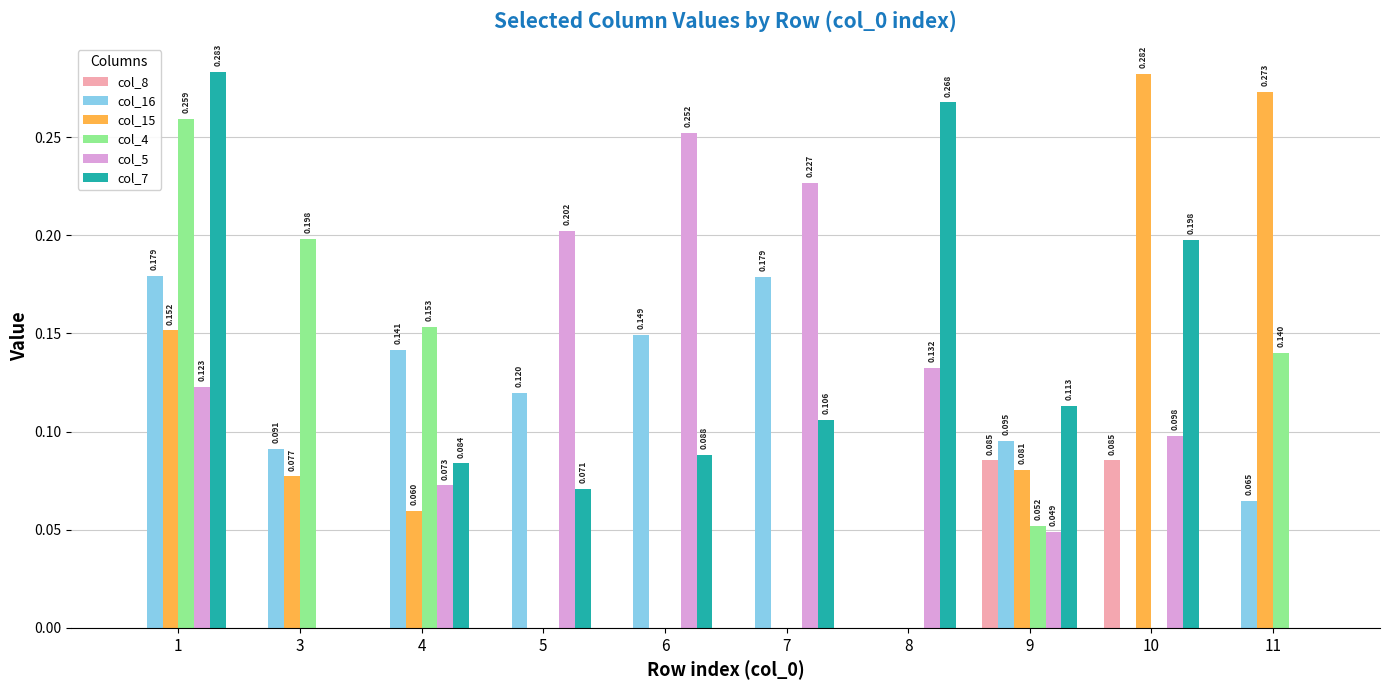

What is the highest value of the col_8 series?

0.1